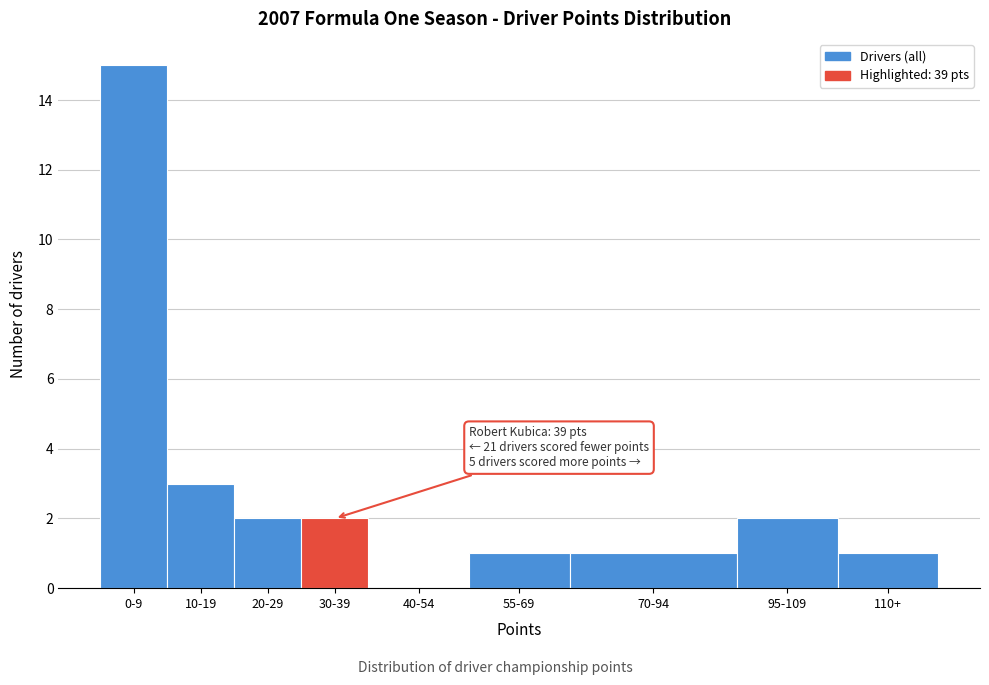

Reading left to right, what are all the values shown in this chart?

0-9=15	10-19=3	20-29=2	30-39=2	40-54=0	55-69=1	70-94=1	95-109=2	110+=1